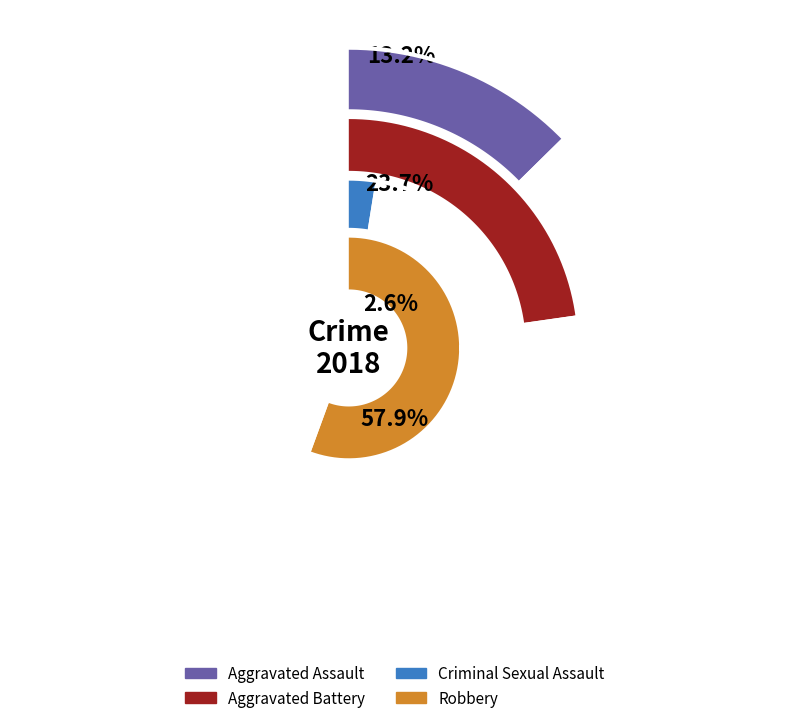

What percentage is the values_2018 slice, to the nearest percent?

13%